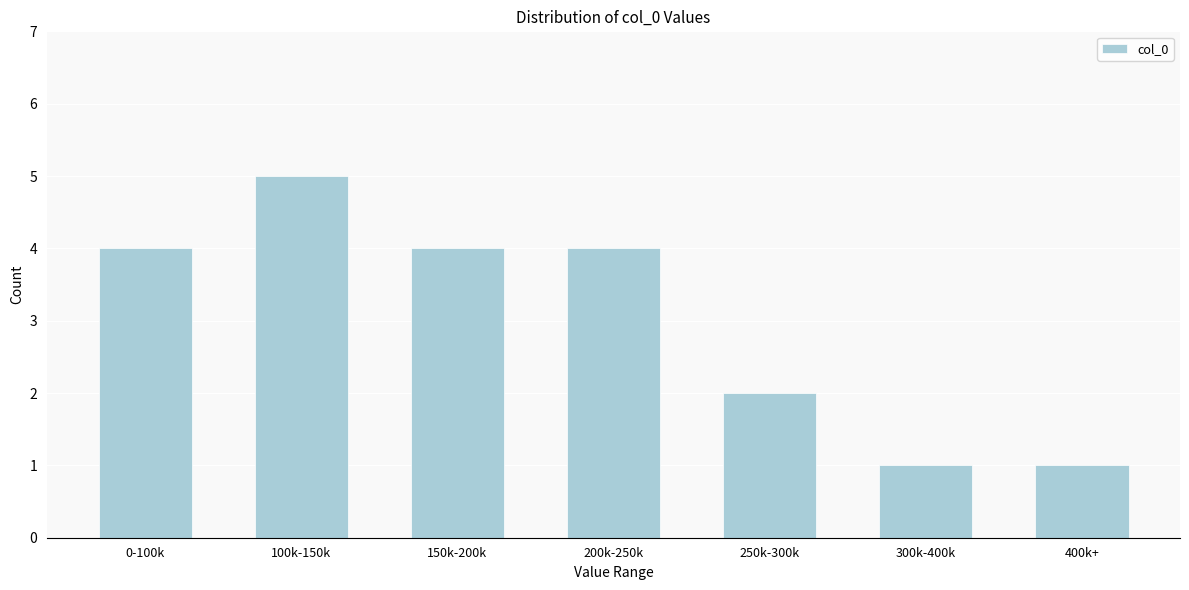

Reading left to right, what are all the values shown in this chart?

4	5	4	4	2	1	1